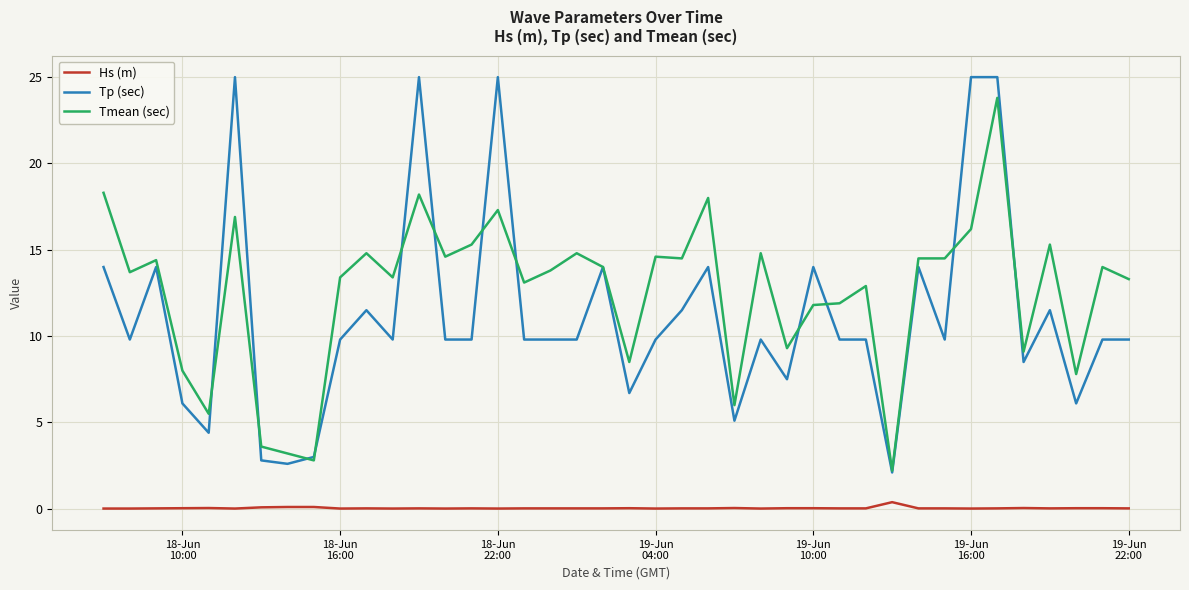

Which series has the largest total across all categories?

Tmean (sec)